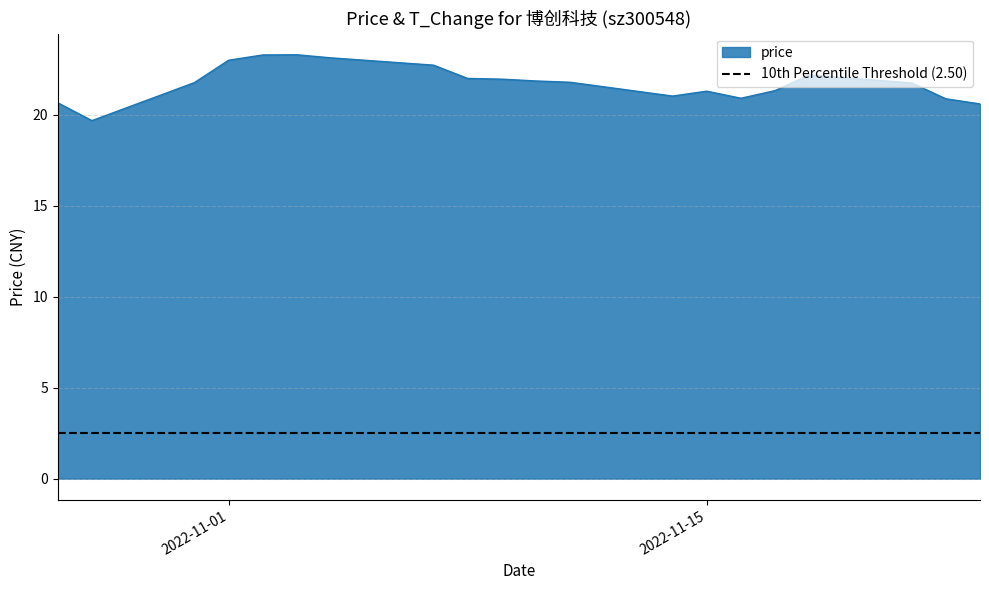

How many interior local valleys (lower than both neighbors) does the data have?

3